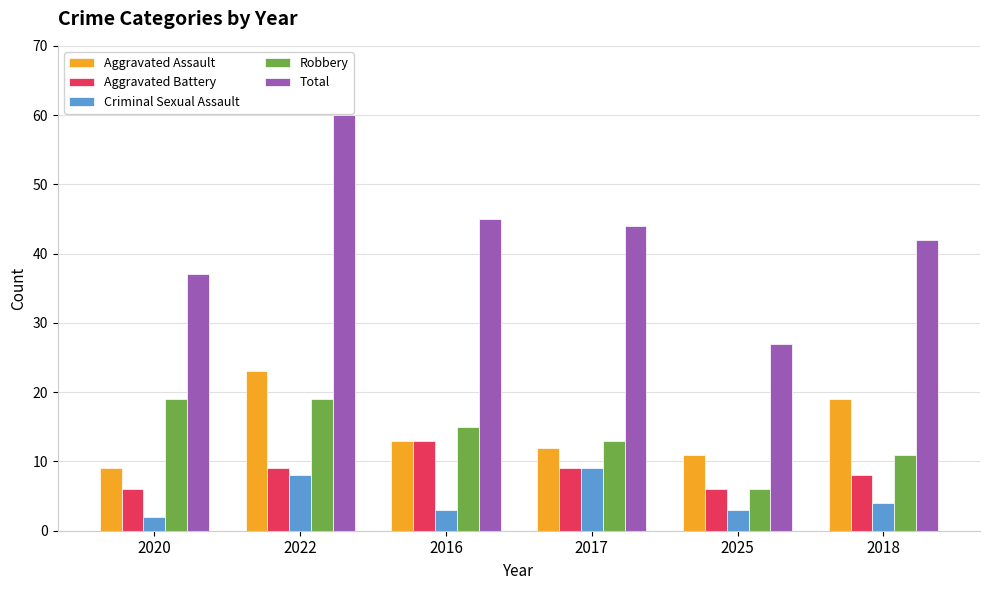

Count the number of data series in this chart.

5